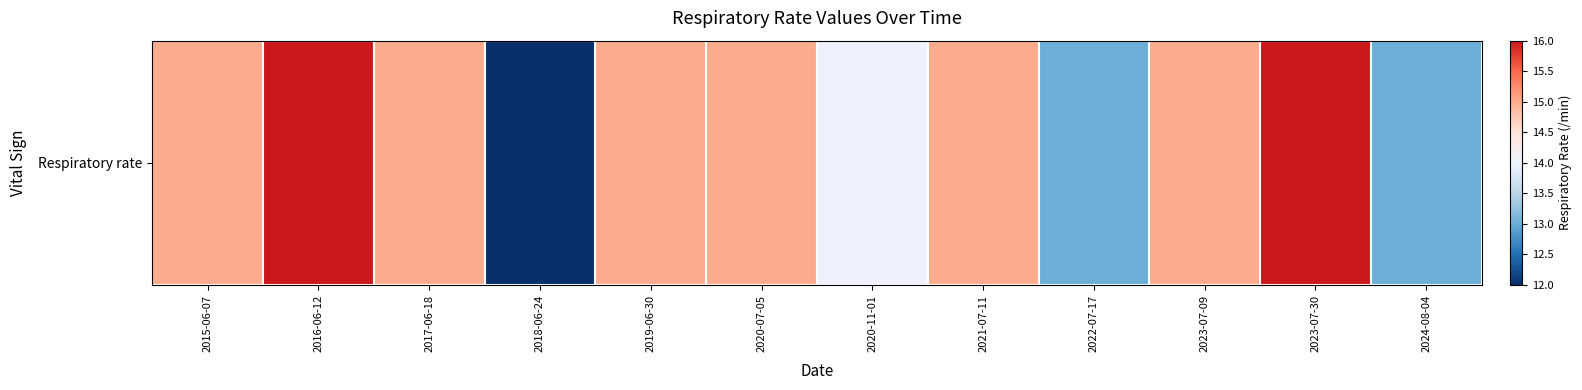

Where does the data first go above 15?

2016-06-12